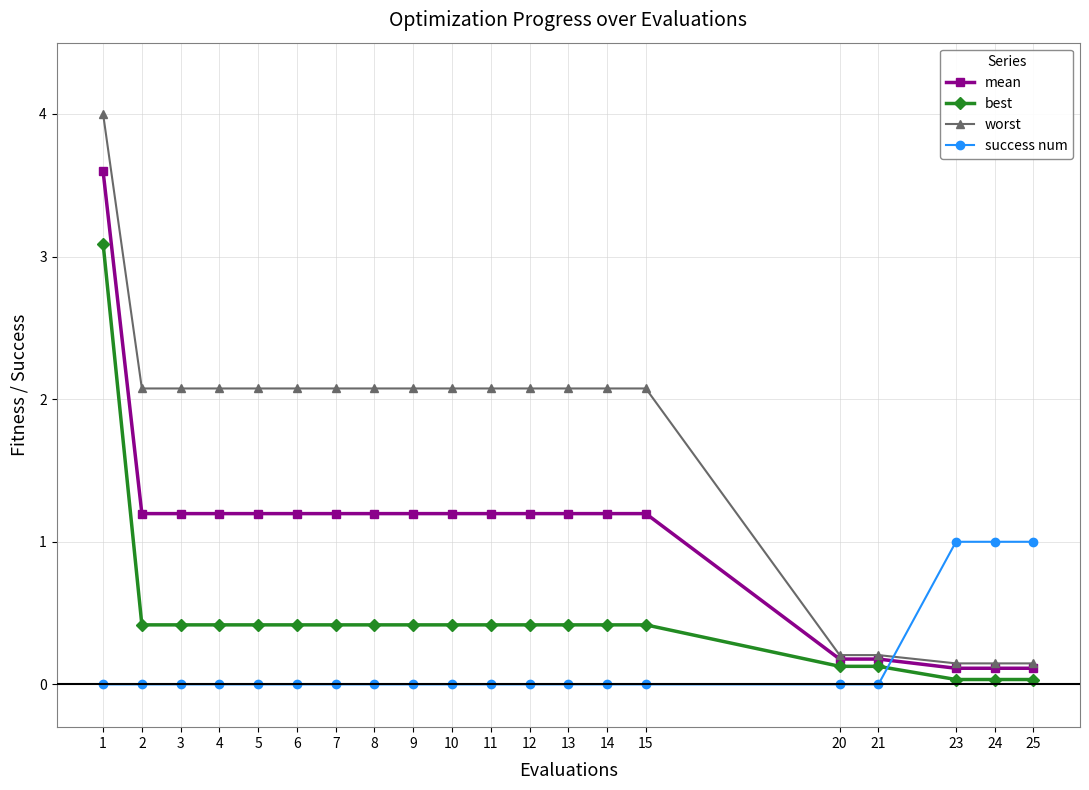

Is it true that best equals 0.4 at 13?

True